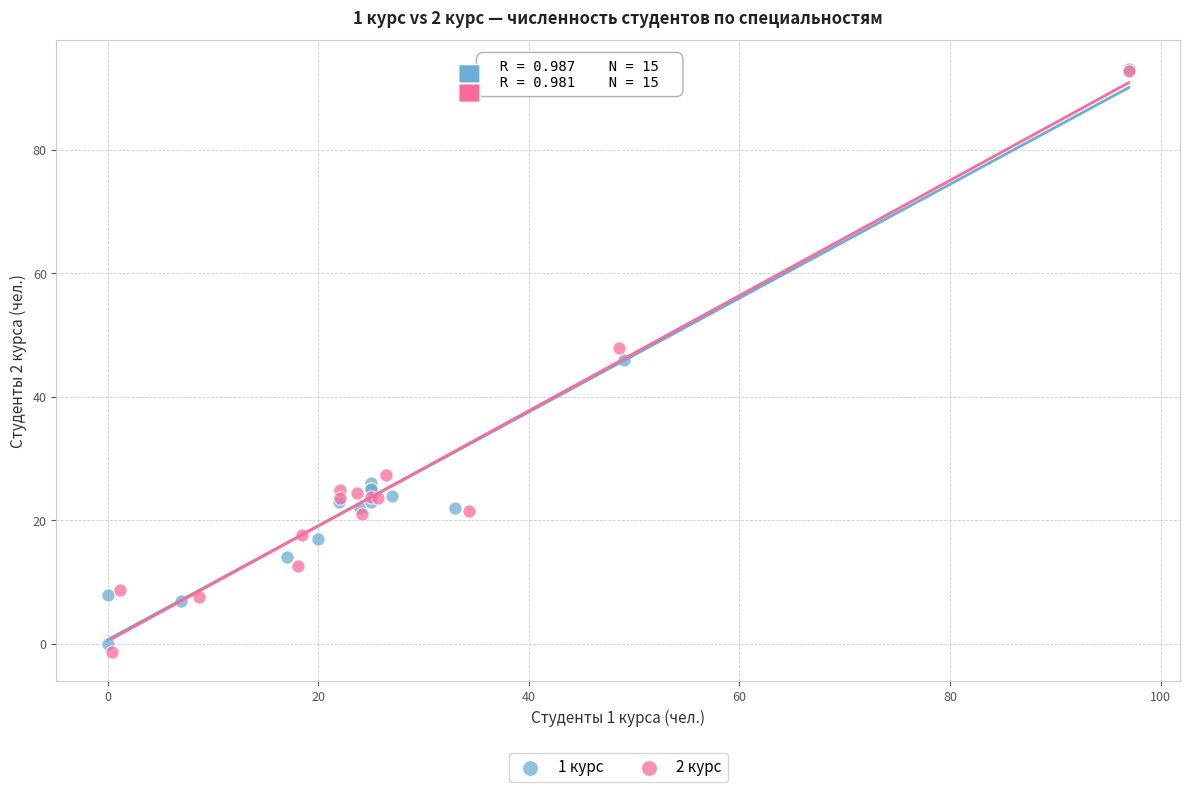

Which series has the largest Y range (max minus min)?

2 курс